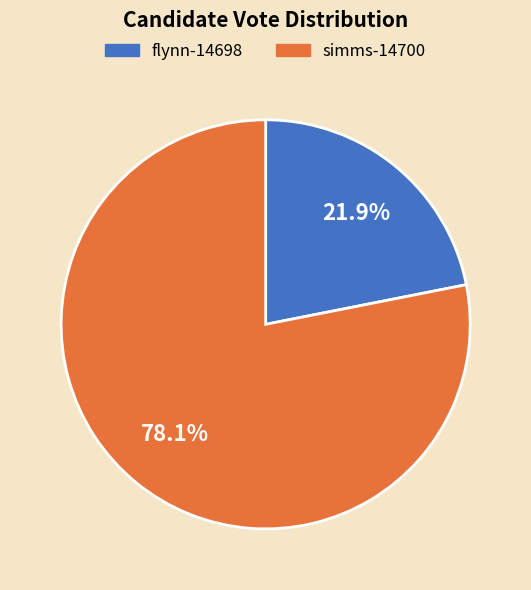

What percentage is the flynn-14698 slice, to the nearest percent?

22%